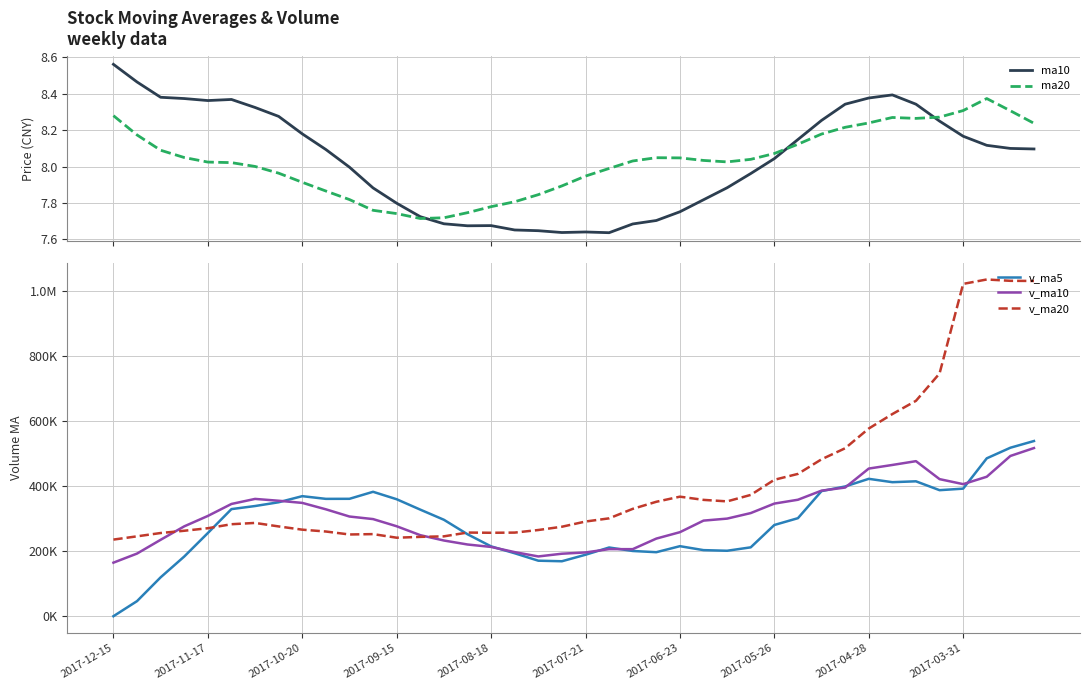

True or false: v_ma10 has a value of 294158.4 at 25.

True